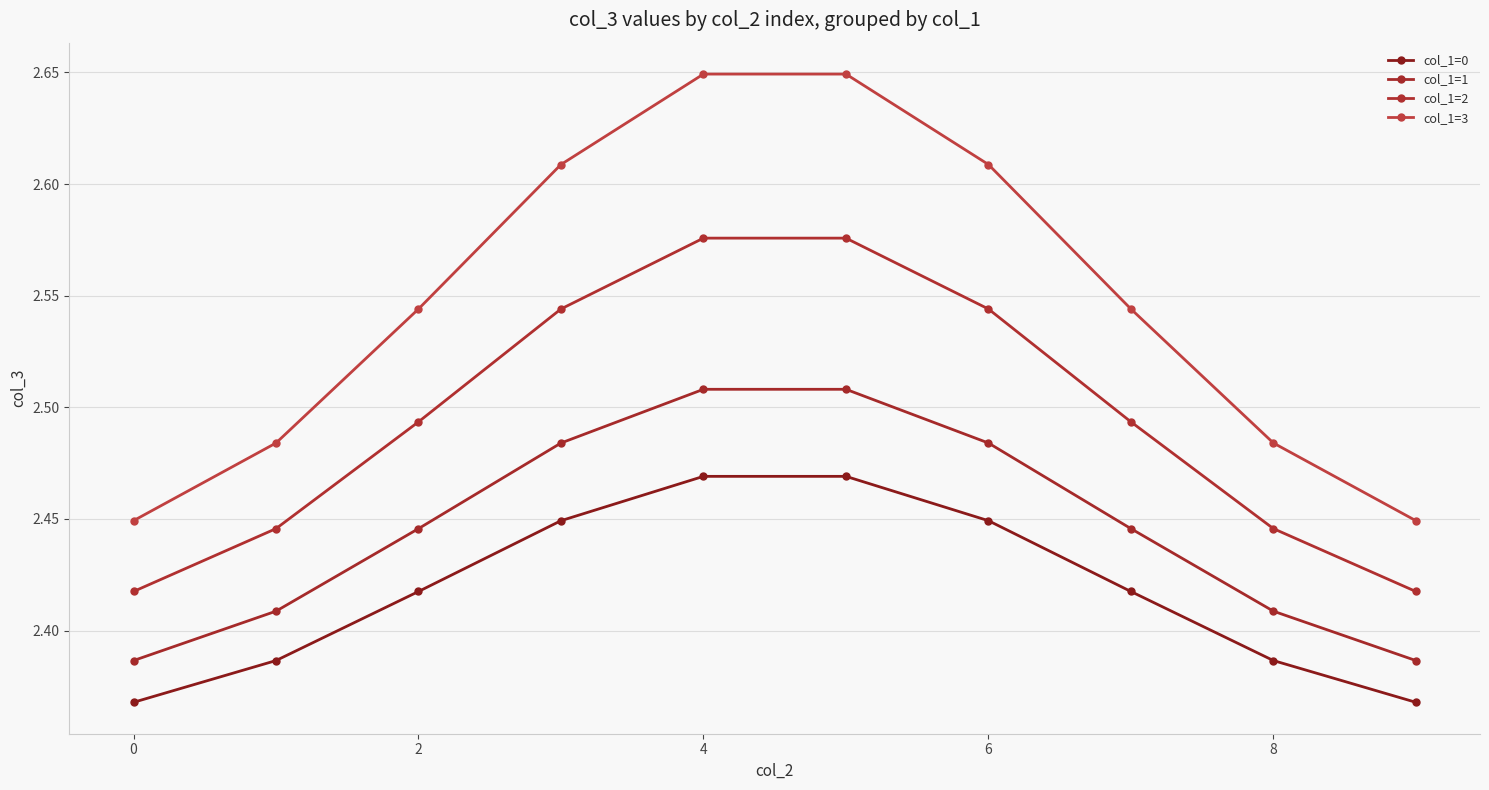

True or false: col_1=2 and col_1=3 intersect in this chart.

False